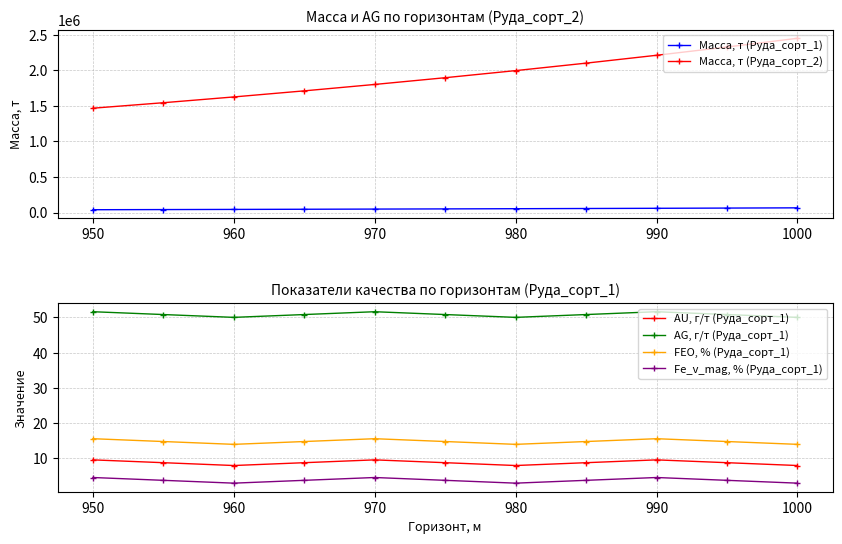

Does the chart have visible grid lines?

Yes